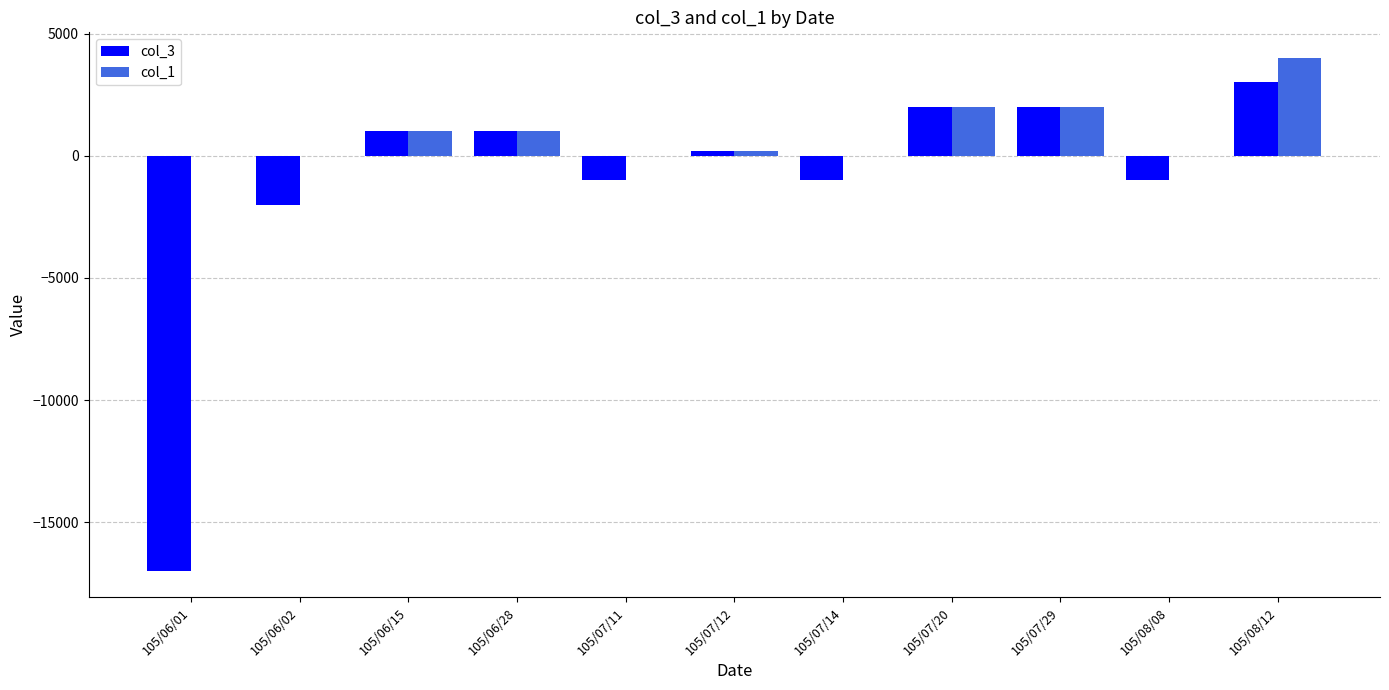

What is the approximate value of col_3 at 105/06/01, to the nearest 10?

-17000